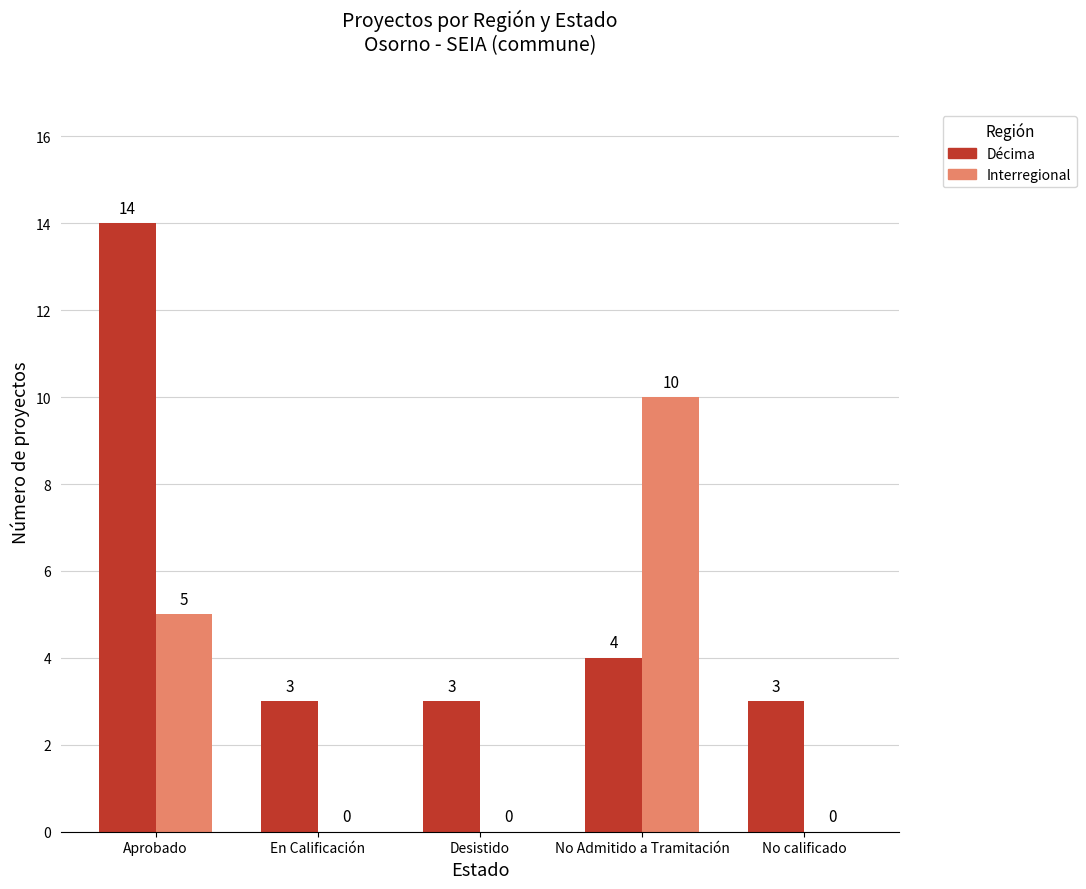

How many values in the Décima series exceed 3?

2